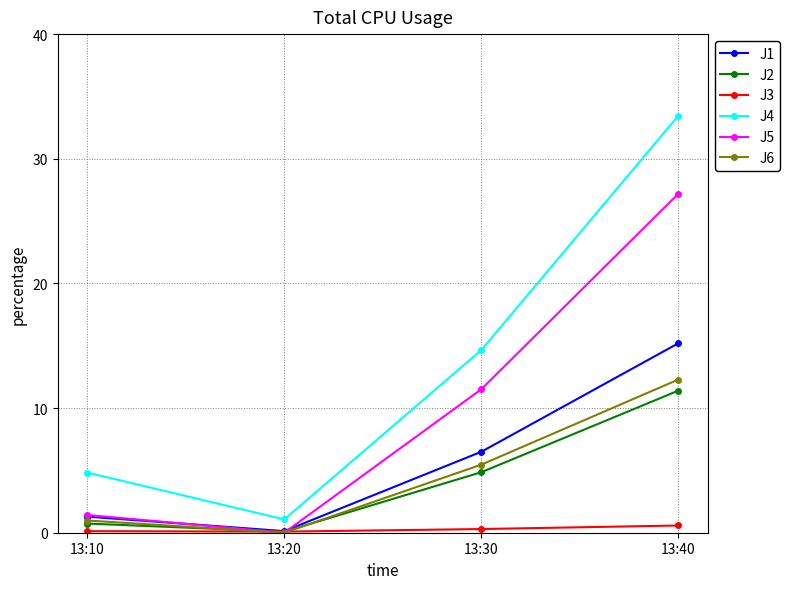

Does the chart display data point markers on the line(s)?

Yes